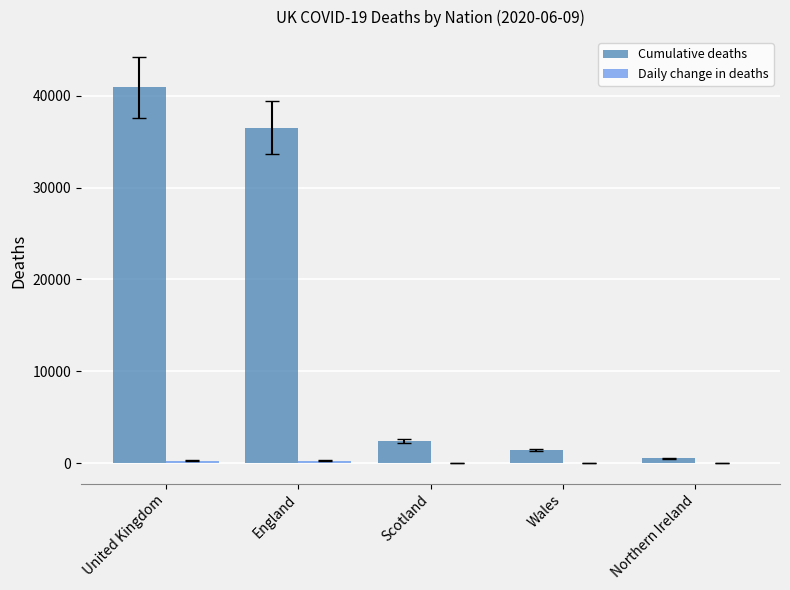

Which series has the widest spread of values?

Cumulative deaths